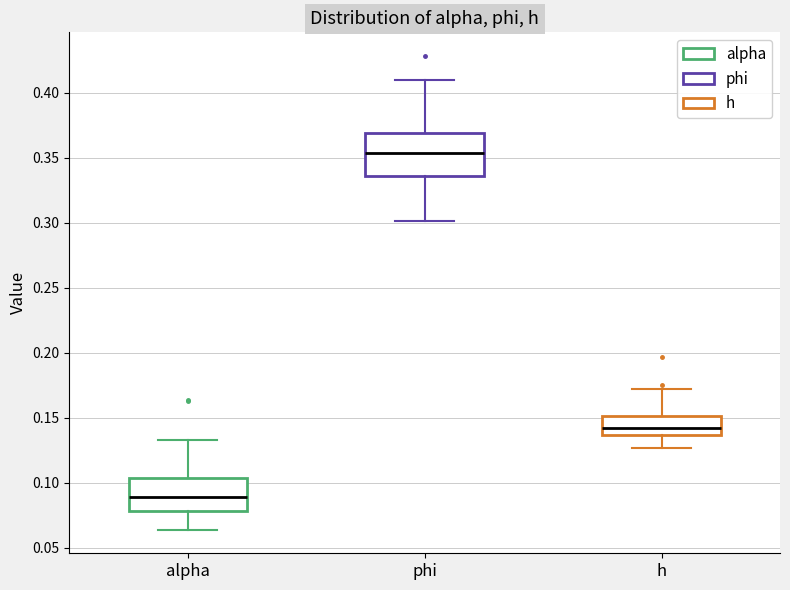

Which box's median line is the lowest?

alpha